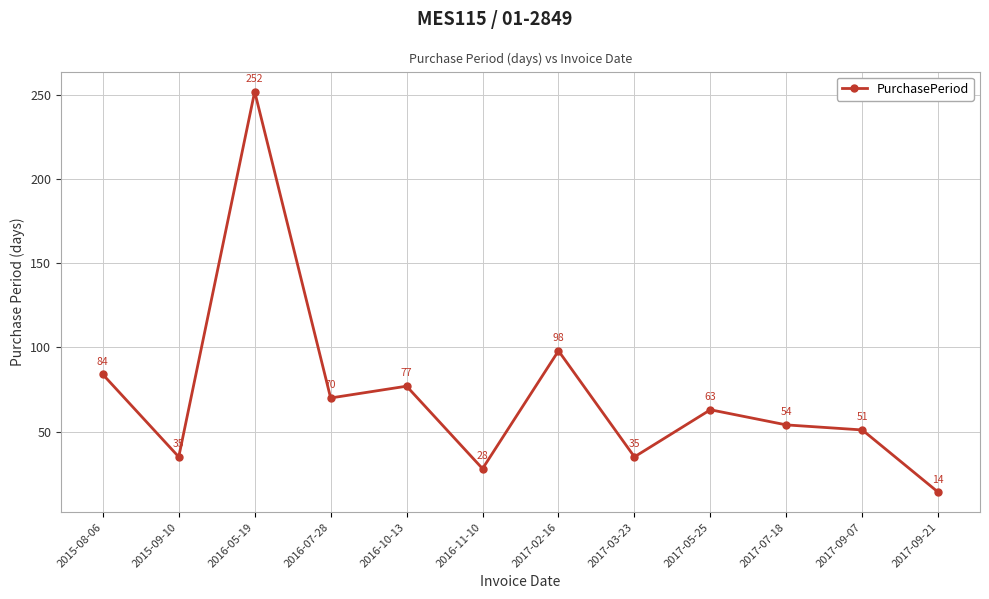

Which category has the highest value across all series?

2016-05-19